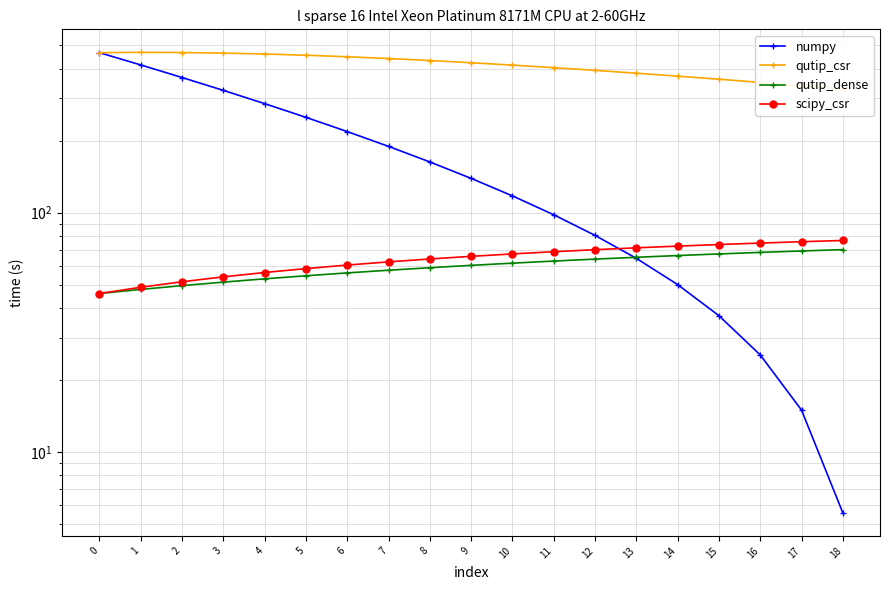

How many data points in numpy are less than 139?

9